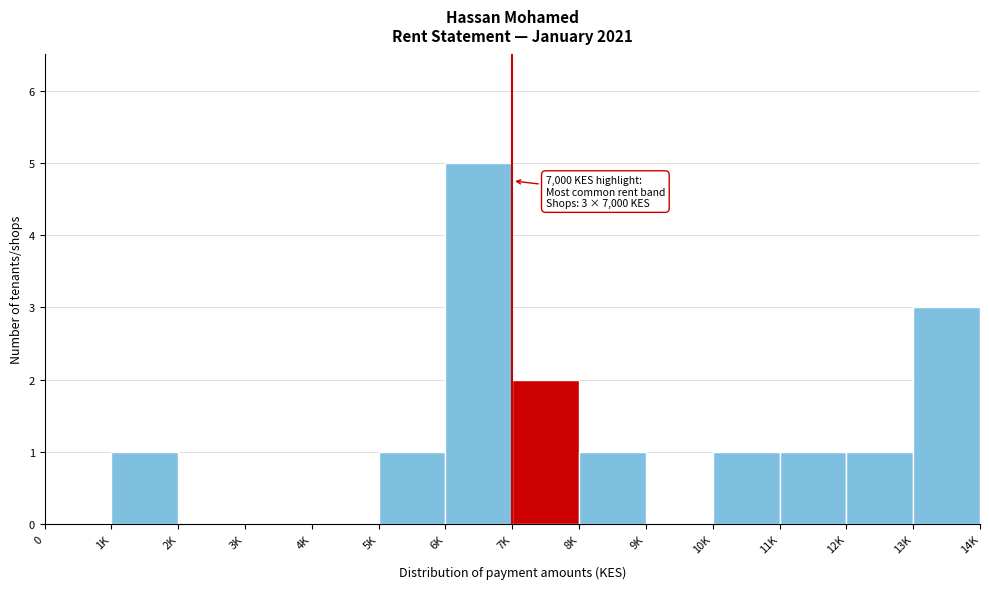

Reading left to right, what are all the values shown in this chart?

0=0	1K=1	2K=0	3K=0	4K=0	5K=1	6K=5	7K=2	8K=1	9K=0	10K=1	11K=1	12K=1	13K=3